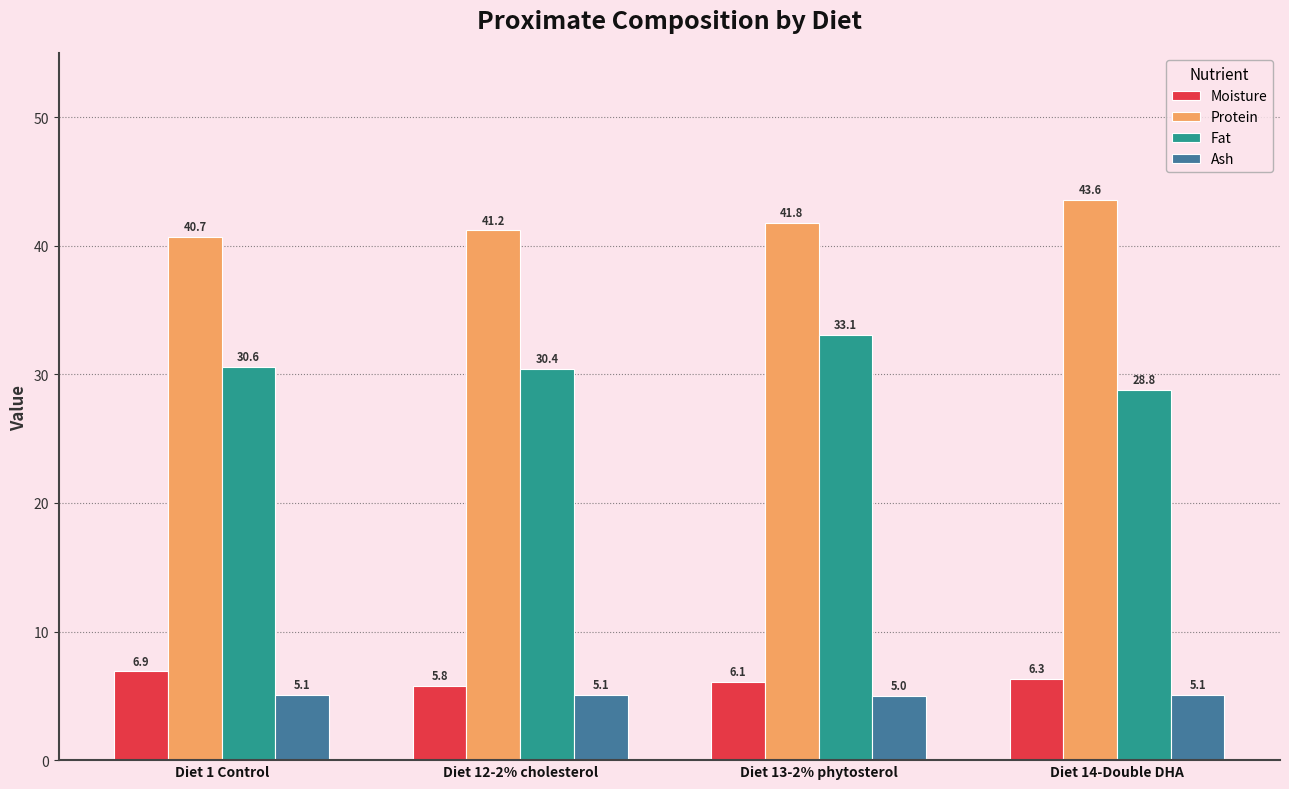

How many groups of bars are there?

4